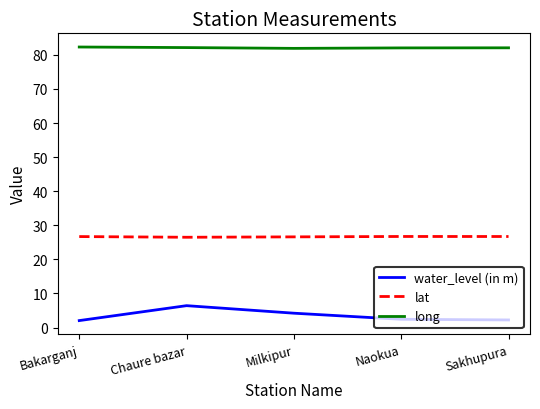

The value of long at Milkipur is 118.7. True or false?

False